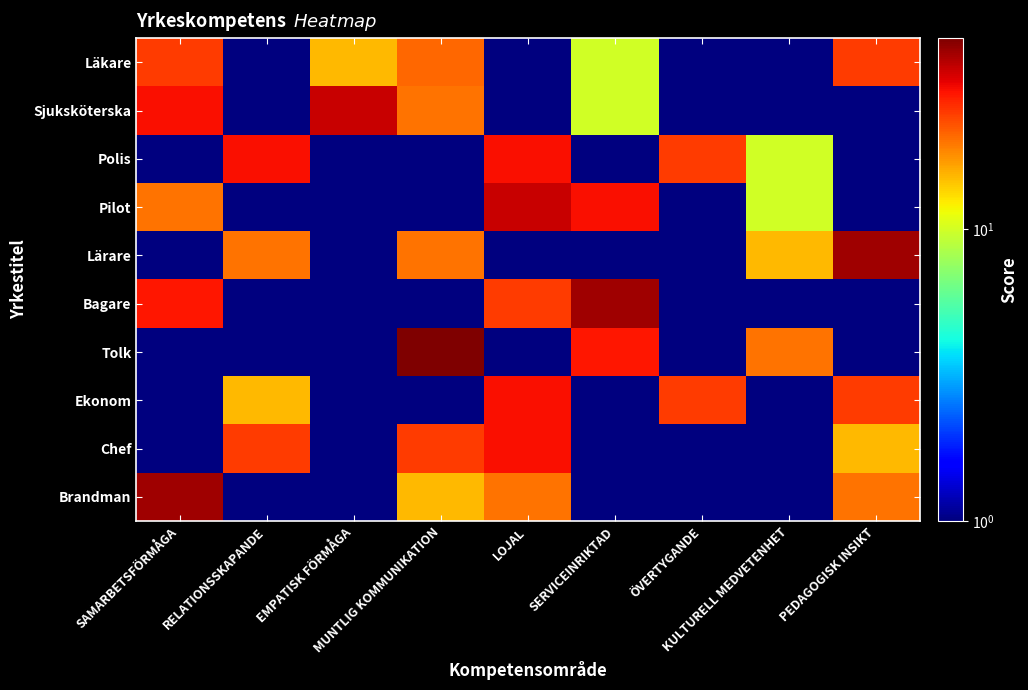

Reading left to right, list all the values displayed in this chart.

Läkare: SAMARBETSFÖRMÅGA=25	RELATIONSSKAPANDE=1	EMPATISK FÖRMÅGA=15	MUNTLIG KOMMUNIKATION=21	LOJAL=1	SERVICEINRIKTAD=10	ÖVERTYGANDE=1	KULTURELL MEDVETENHET=1	PEDAGOGISK INSIKT=25
Sjuksköterska: SAMARBETSFÖRMÅGA=30	RELATIONSSKAPANDE=1	EMPATISK FÖRMÅGA=35	MUNTLIG KOMMUNIKATION=20	LOJAL=1	SERVICEINRIKTAD=10	ÖVERTYGANDE=1	KULTURELL MEDVETENHET=1	PEDAGOGISK INSIKT=1
Polis: SAMARBETSFÖRMÅGA=1	RELATIONSSKAPANDE=30	EMPATISK FÖRMÅGA=1	MUNTLIG KOMMUNIKATION=1	LOJAL=30	SERVICEINRIKTAD=1	ÖVERTYGANDE=25	KULTURELL MEDVETENHET=10	PEDAGOGISK INSIKT=1
Pilot: SAMARBETSFÖRMÅGA=20	RELATIONSSKAPANDE=1	EMPATISK FÖRMÅGA=1	MUNTLIG KOMMUNIKATION=1	LOJAL=35	SERVICEINRIKTAD=30	ÖVERTYGANDE=1	KULTURELL MEDVETENHET=10	PEDAGOGISK INSIKT=1
Lärare: SAMARBETSFÖRMÅGA=1	RELATIONSSKAPANDE=20	EMPATISK FÖRMÅGA=1	MUNTLIG KOMMUNIKATION=20	LOJAL=1	SERVICEINRIKTAD=1	ÖVERTYGANDE=1	KULTURELL MEDVETENHET=15	PEDAGOGISK INSIKT=40
Bagare: SAMARBETSFÖRMÅGA=29	RELATIONSSKAPANDE=1	EMPATISK FÖRMÅGA=1	MUNTLIG KOMMUNIKATION=1	LOJAL=25	SERVICEINRIKTAD=40	ÖVERTYGANDE=1	KULTURELL MEDVETENHET=1	PEDAGOGISK INSIKT=1
Tolk: SAMARBETSFÖRMÅGA=1	RELATIONSSKAPANDE=1	EMPATISK FÖRMÅGA=1	MUNTLIG KOMMUNIKATION=45	LOJAL=1	SERVICEINRIKTAD=29	ÖVERTYGANDE=1	KULTURELL MEDVETENHET=20	PEDAGOGISK INSIKT=1
Ekonom: SAMARBETSFÖRMÅGA=1	RELATIONSSKAPANDE=15	EMPATISK FÖRMÅGA=1	MUNTLIG KOMMUNIKATION=1	LOJAL=30	SERVICEINRIKTAD=1	ÖVERTYGANDE=25	KULTURELL MEDVETENHET=1	PEDAGOGISK INSIKT=25
Chef: SAMARBETSFÖRMÅGA=1	RELATIONSSKAPANDE=25	EMPATISK FÖRMÅGA=1	MUNTLIG KOMMUNIKATION=25	LOJAL=30	SERVICEINRIKTAD=1	ÖVERTYGANDE=1	KULTURELL MEDVETENHET=1	PEDAGOGISK INSIKT=15
Brandman: SAMARBETSFÖRMÅGA=40	RELATIONSSKAPANDE=1	EMPATISK FÖRMÅGA=1	MUNTLIG KOMMUNIKATION=15	LOJAL=20	SERVICEINRIKTAD=1	ÖVERTYGANDE=1	KULTURELL MEDVETENHET=1	PEDAGOGISK INSIKT=20